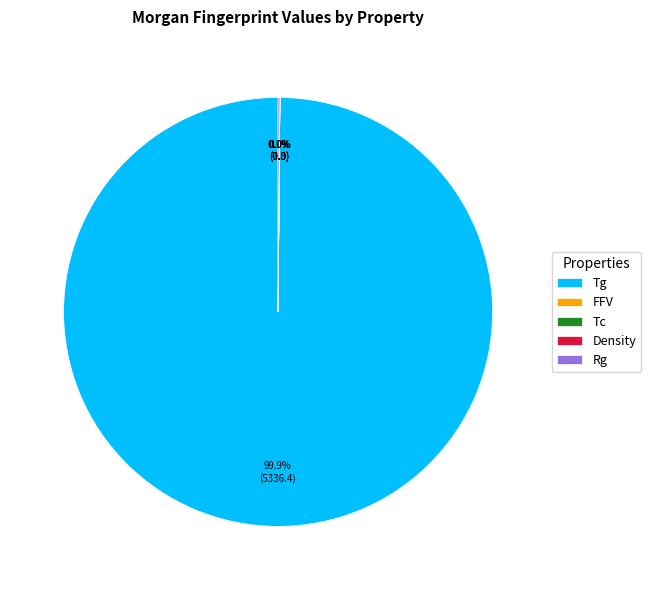

The Tg slice represents 100% of the pie. True or false?

True